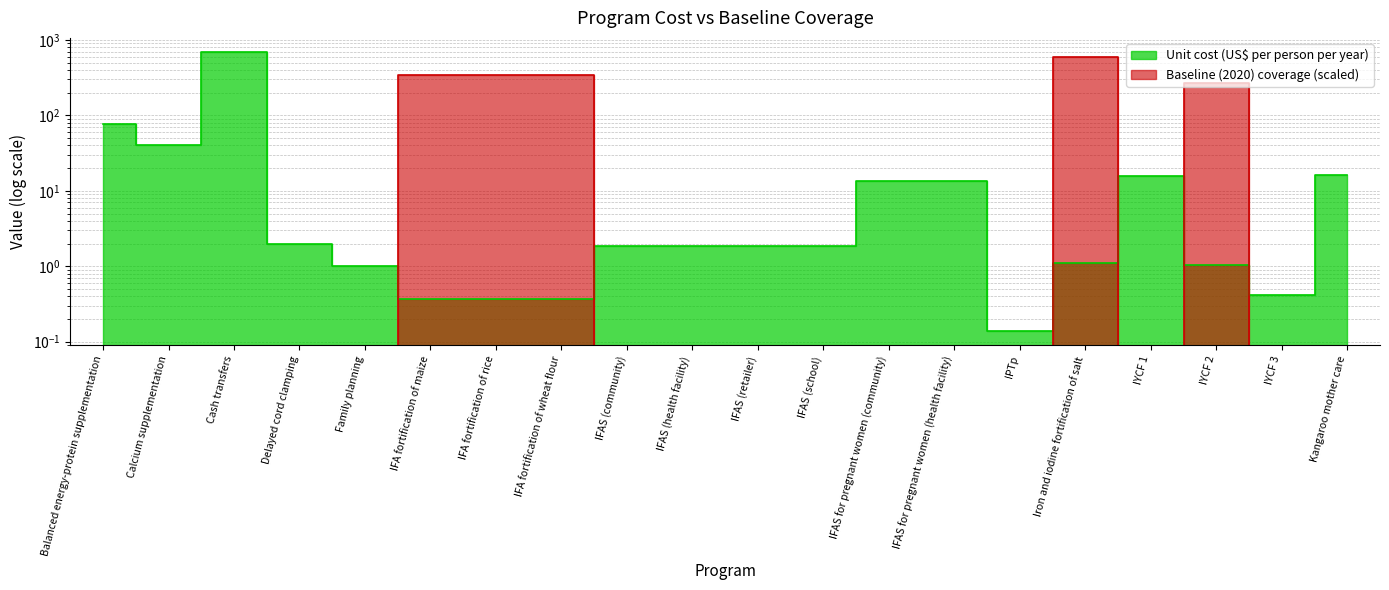

How many distinct data groups are displayed?

2